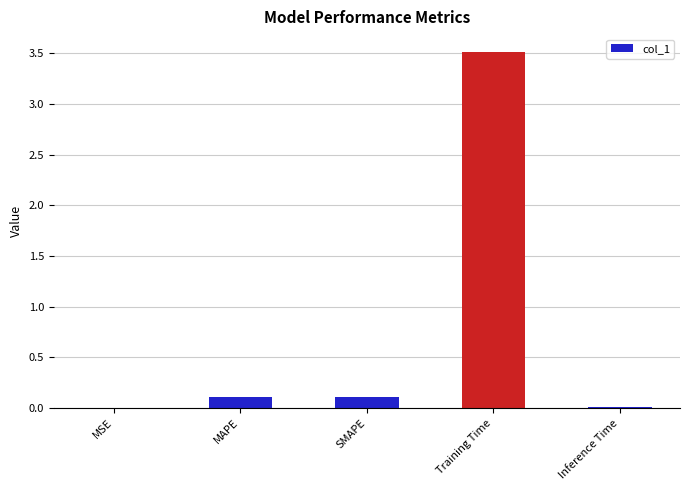

Is it true that the value at Training Time is 4.9?

False